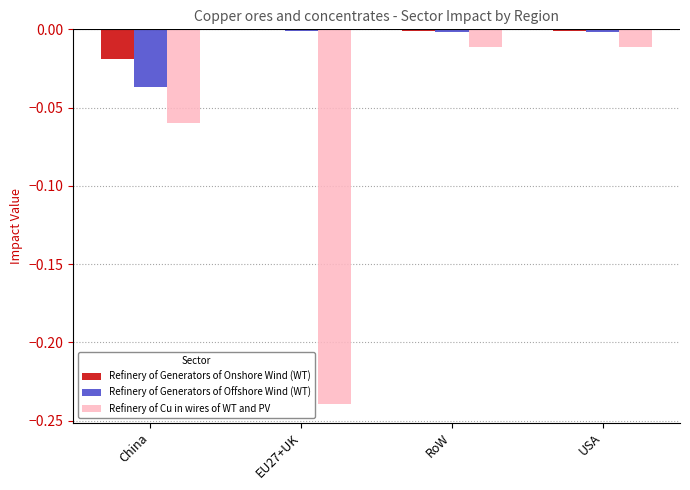

Does the chart contain stacked bars?

No